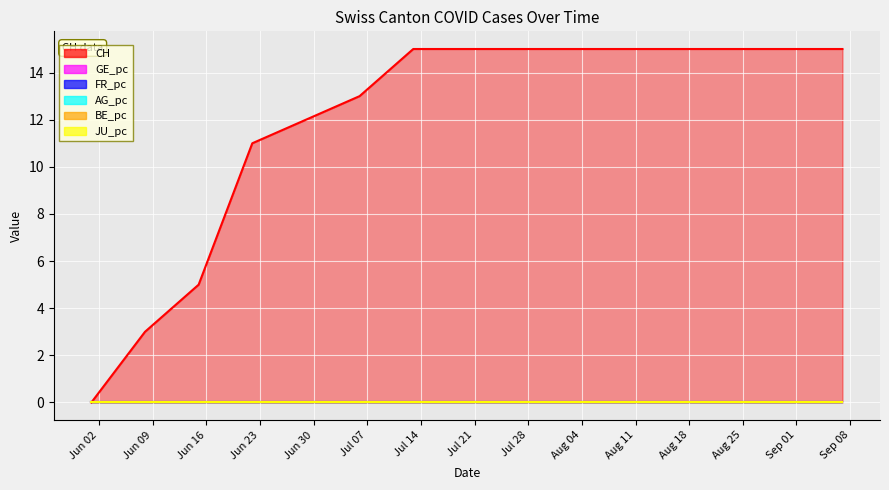

What is the difference between the highest and lowest values at 2020-06-29?

12.0